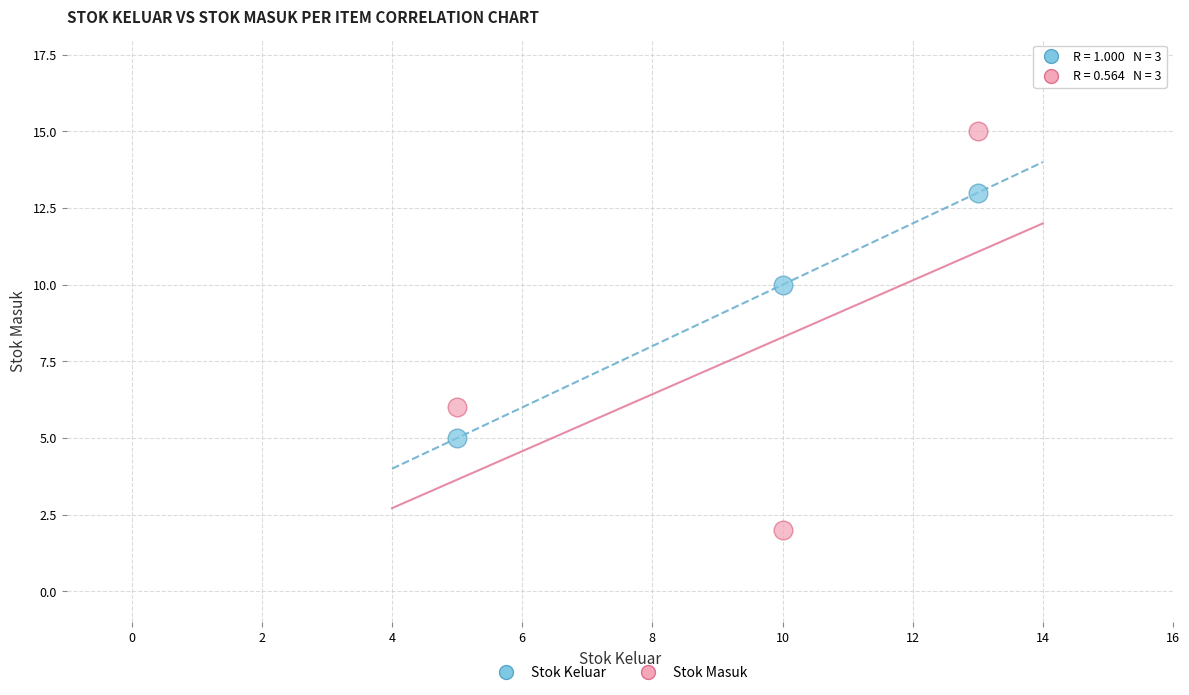

Which series has the largest Y range (max minus min)?

Stok Masuk